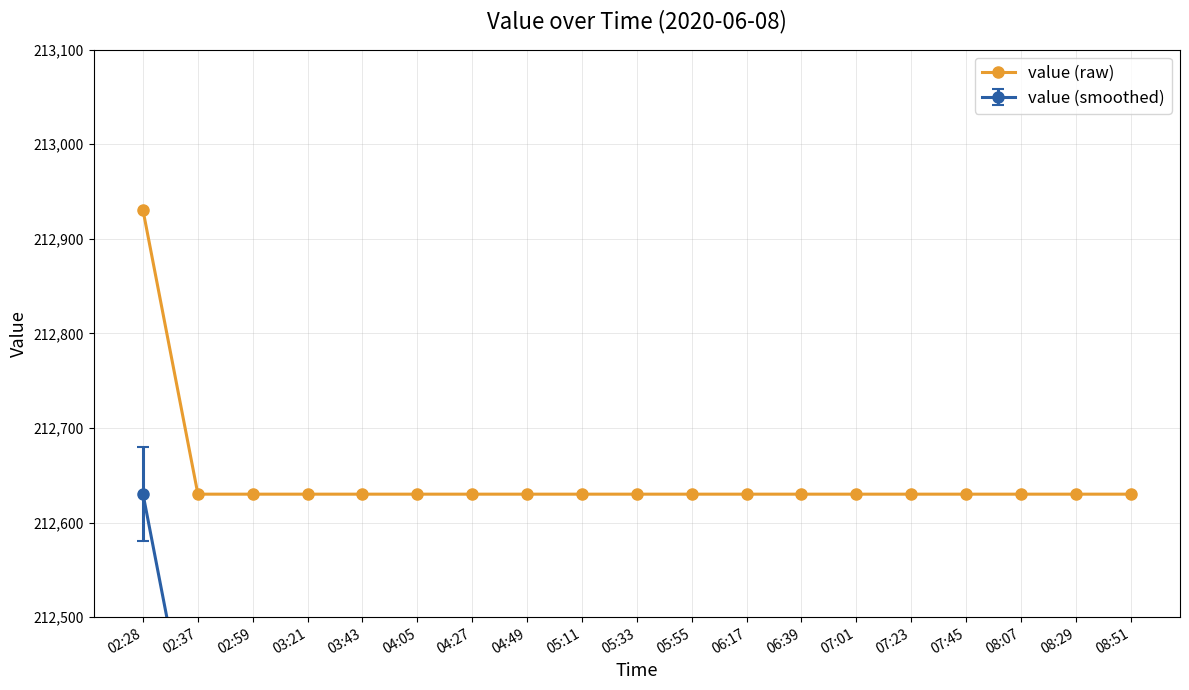

What is the change in value from 02:28 to 07:45?

-300